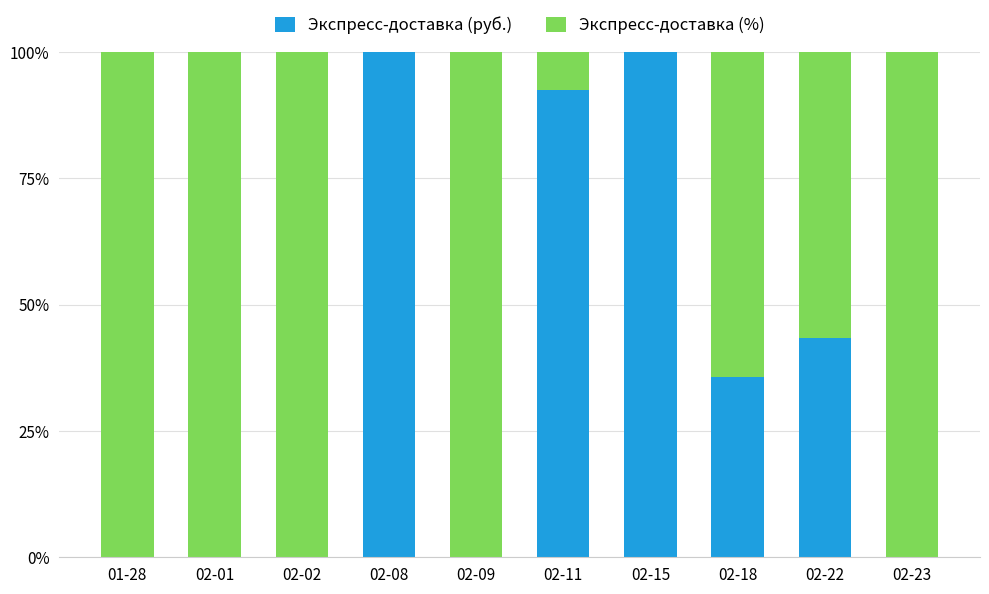

At which label is Экспресс-доставка (руб.) closest to 50?

02-22